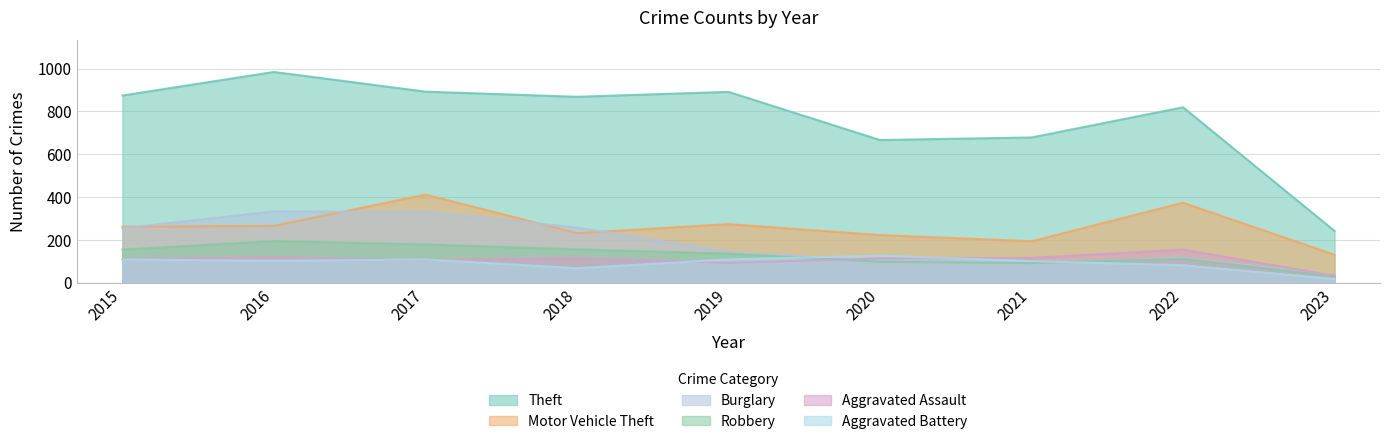

Which has a higher value, 2015 or 2016?

2016